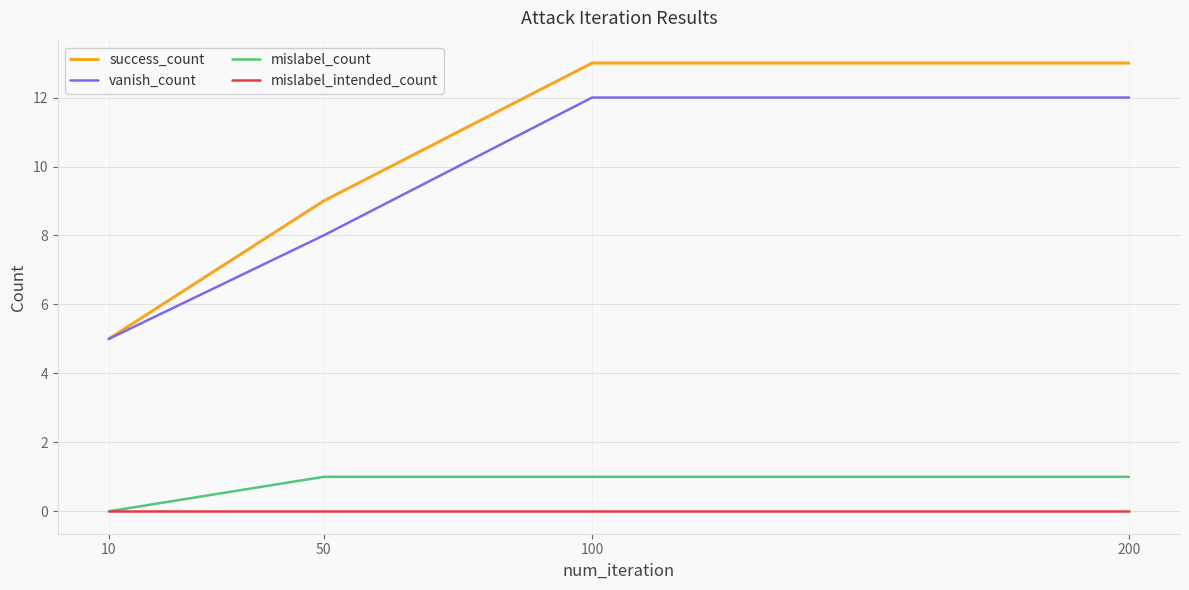

Rank the series by their maximum value, from highest to lowest.

success_count, vanish_count, mislabel_count, mislabel_intended_count